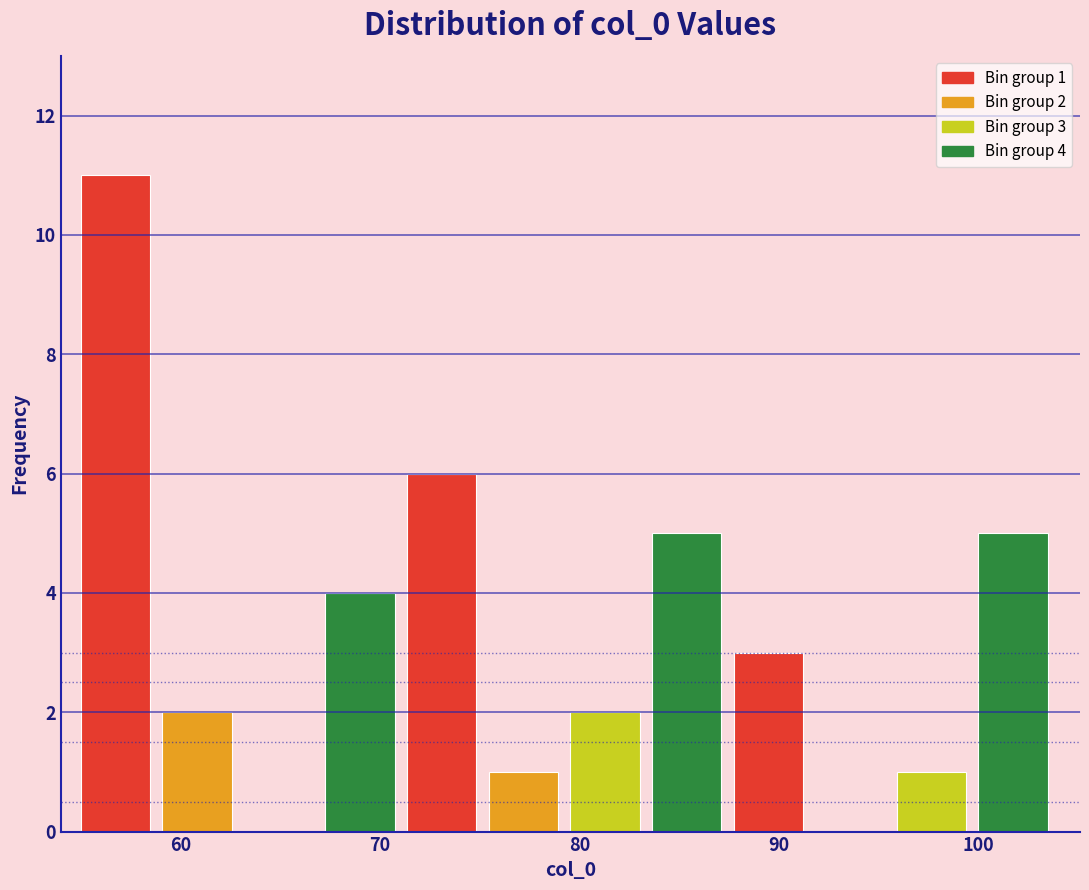

Over which range of the x-axis is the bar tallest?

55 to 59